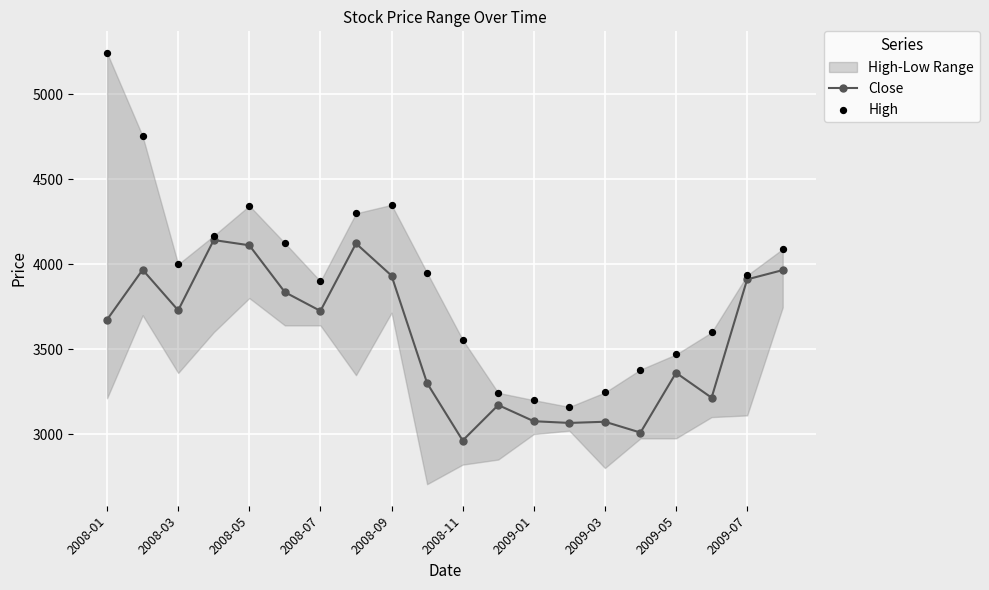

At how many categories does at least one series exceed 4174?

5